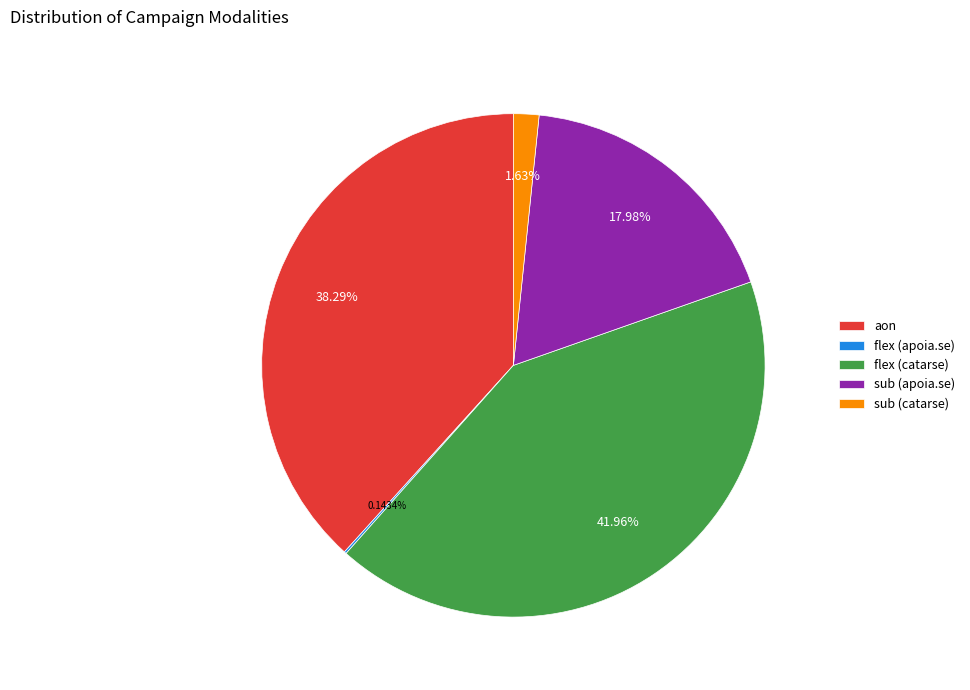

To the nearest percent, what is the combined percentage of flex (catarse) and sub (apoia.se)?

60%